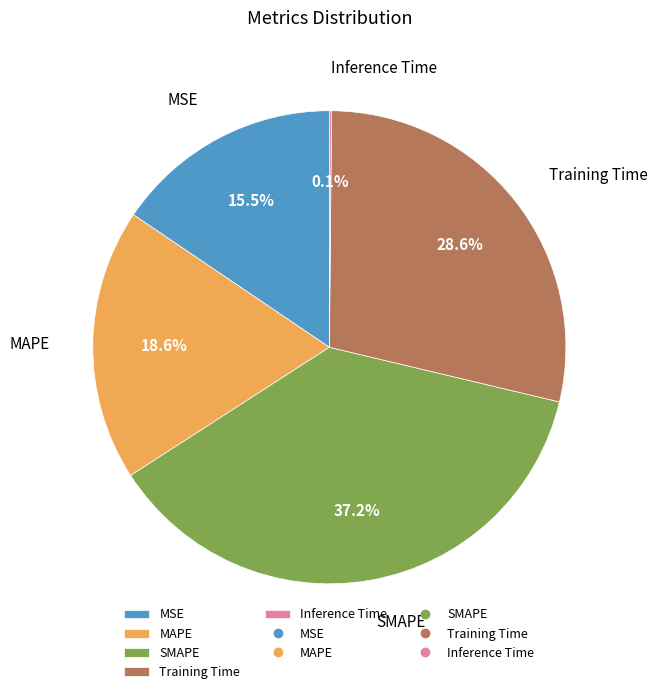

What is the total percentage of SMAPE and MAPE?

55.8%